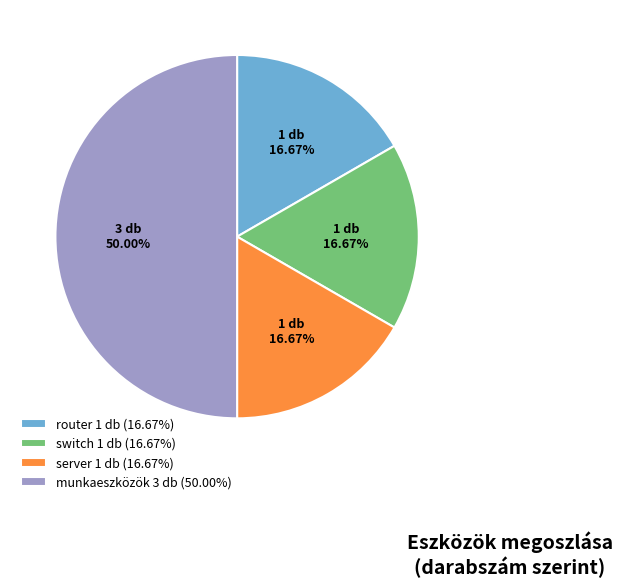

To the nearest percent, what portion does munkaeszközök represent?

50%